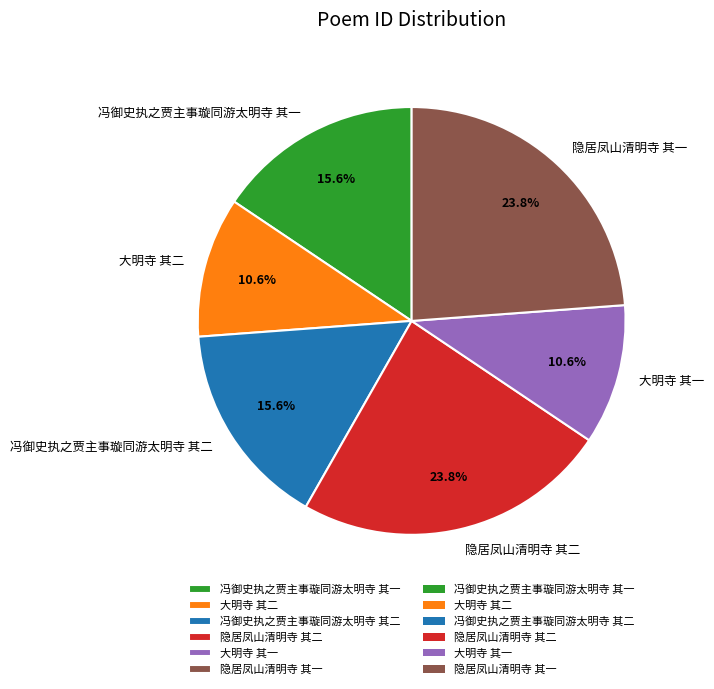

How many segments does this pie chart have?

6